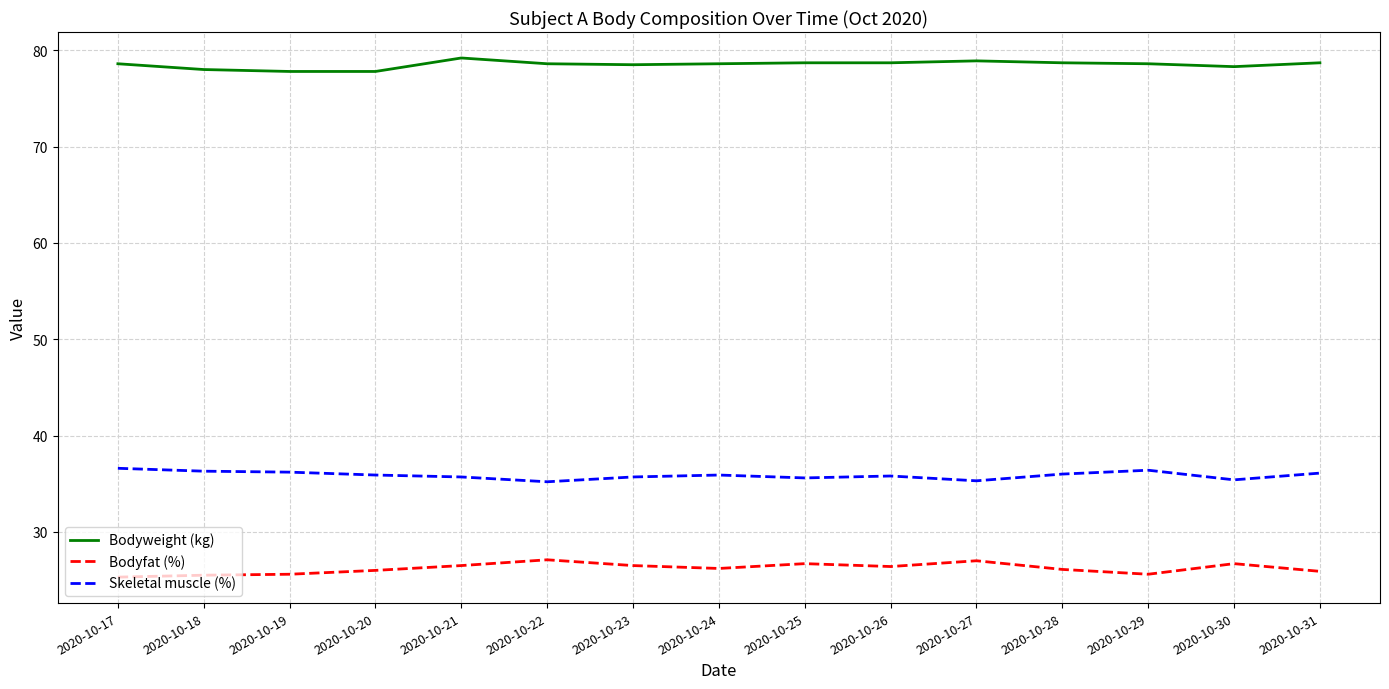

True or false: Skeletal muscle (%) has a value of 35.9 at 2020-10-20.

True